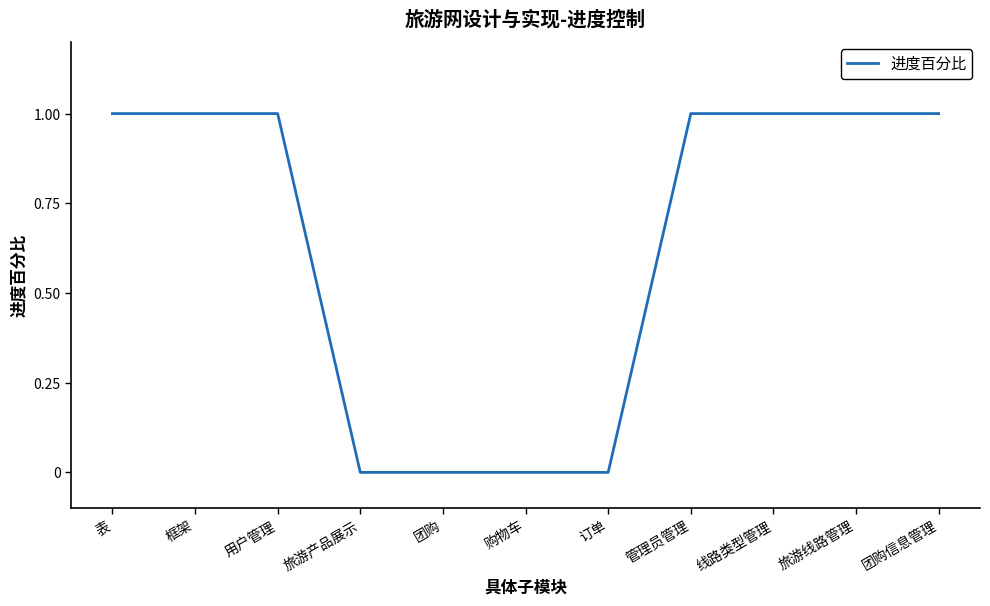

What position from the right is 购物车?

6